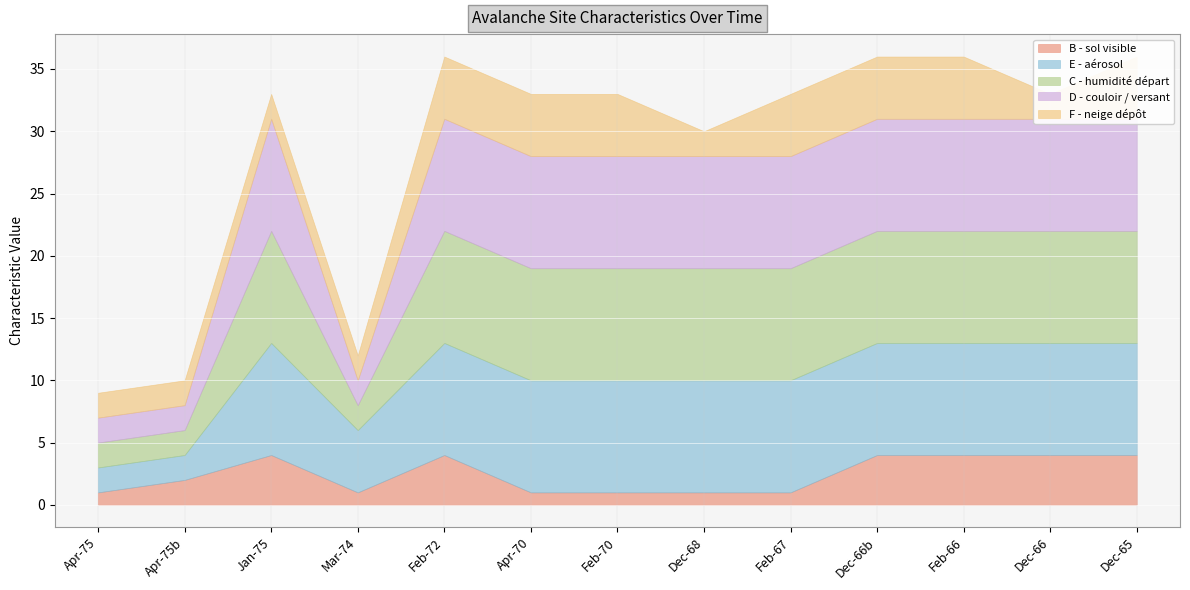

What is the value of the D - couloir / versant point at the 1st from the left?

2